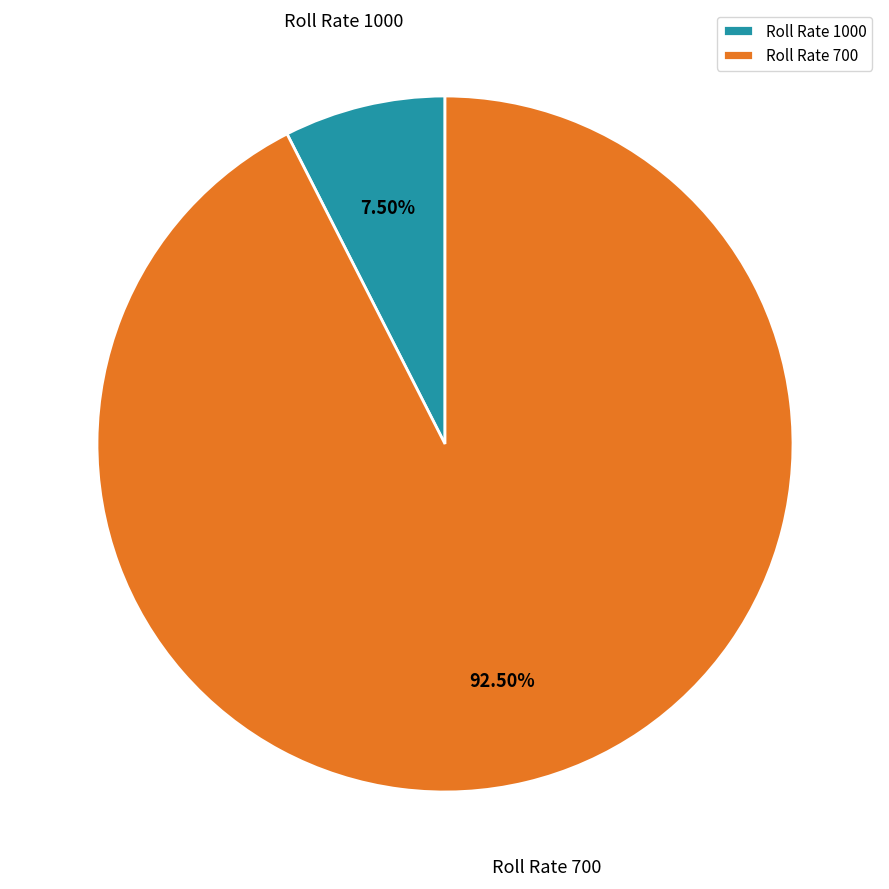

Rank the categories by value from lowest to highest.

Roll Rate 1000, Roll Rate 700